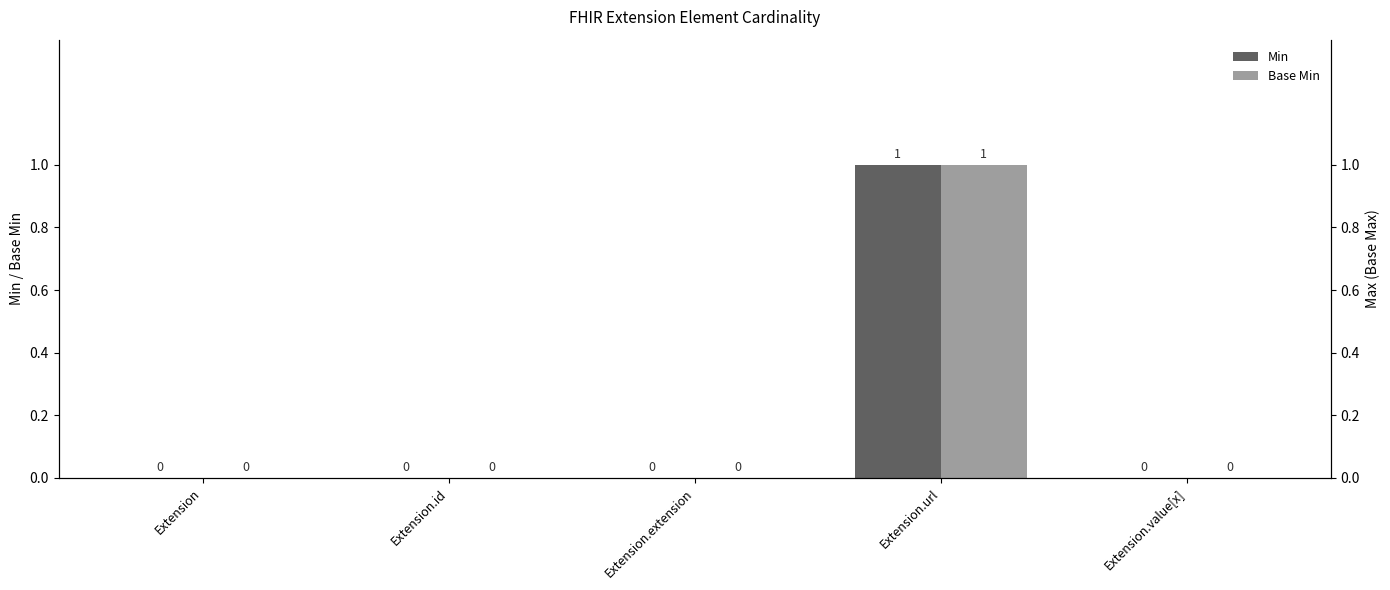

How many series are shown in this chart?

2